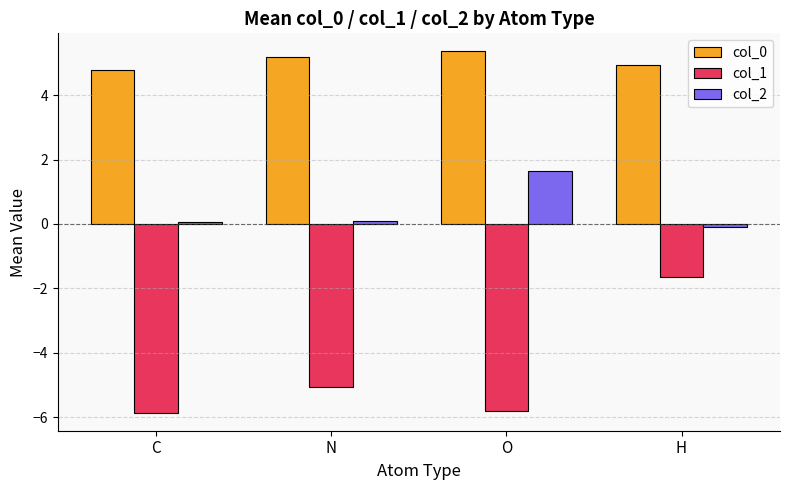

Count the number of data series in this chart.

3